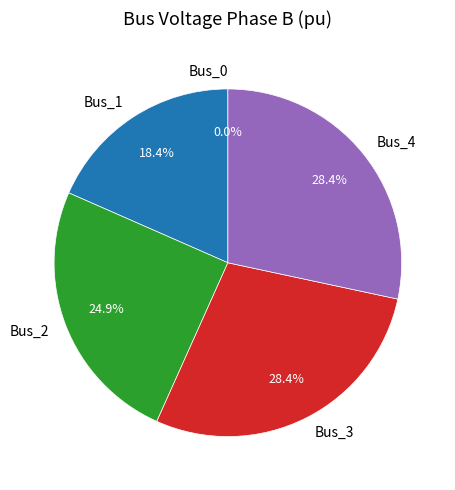

To the nearest percent, what is the combined percentage of Bus_1 and Bus_3?

47%